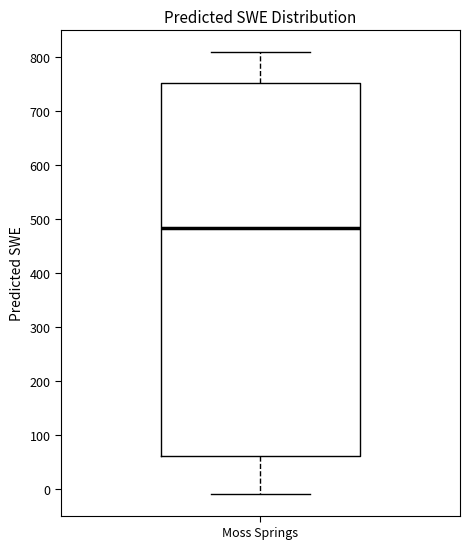

Transcribe this box plot: give where the median line is, the range the box spans, and where the two whiskers end, as read against the y-axis. The values are not printed on the chart, so give them approximately, as read against the axis.

median 480, box 60 to 750, whiskers -10 to 810